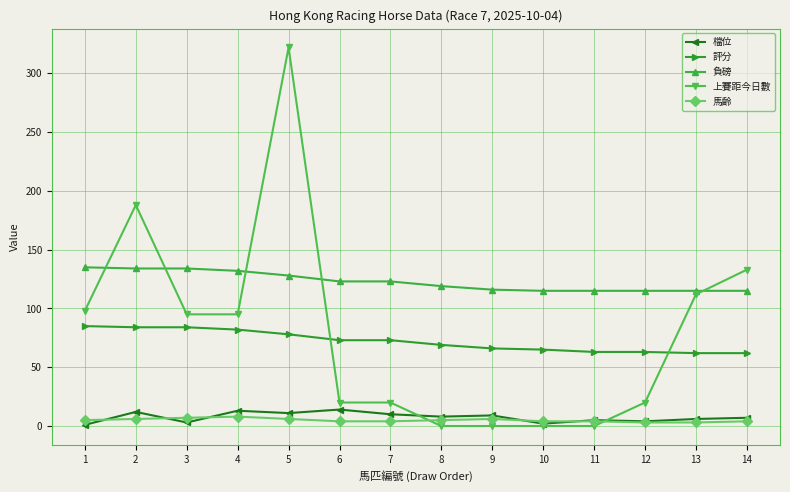

The 檔位 series shows 11 at 5. True or false?

True